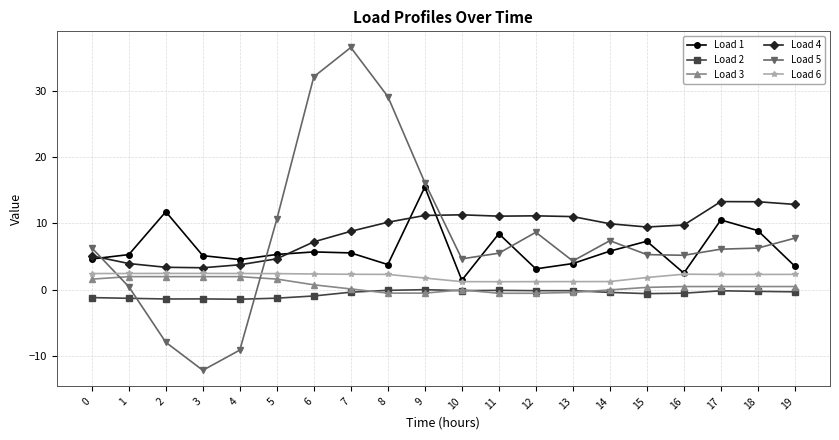

At which category is the sum across all series the highest?

7